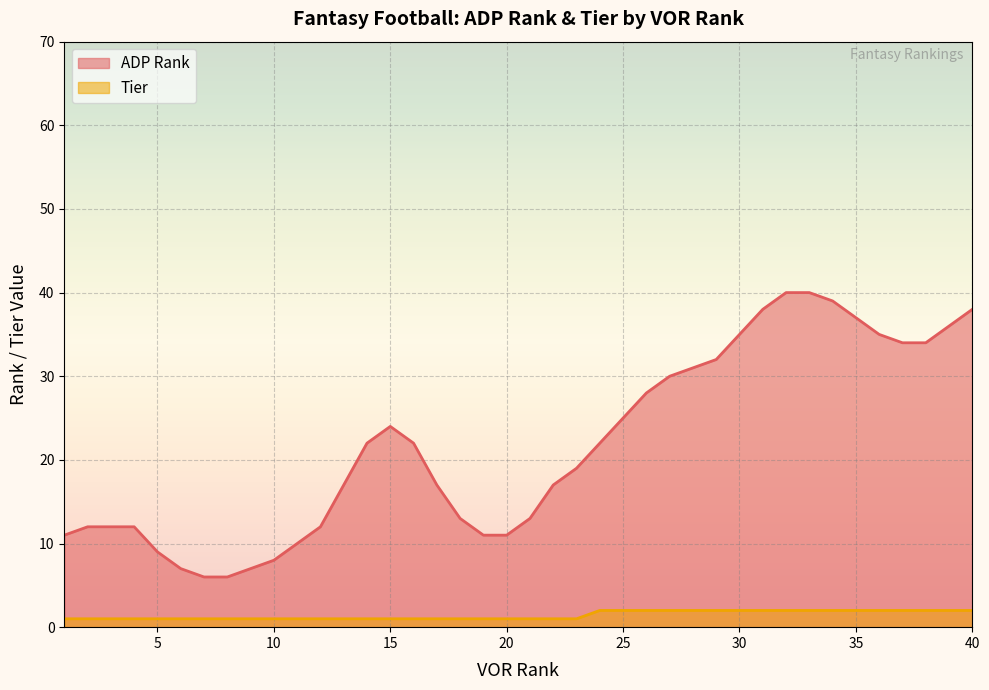

What is the difference between the maximum and second lowest values in the Tier series?

1